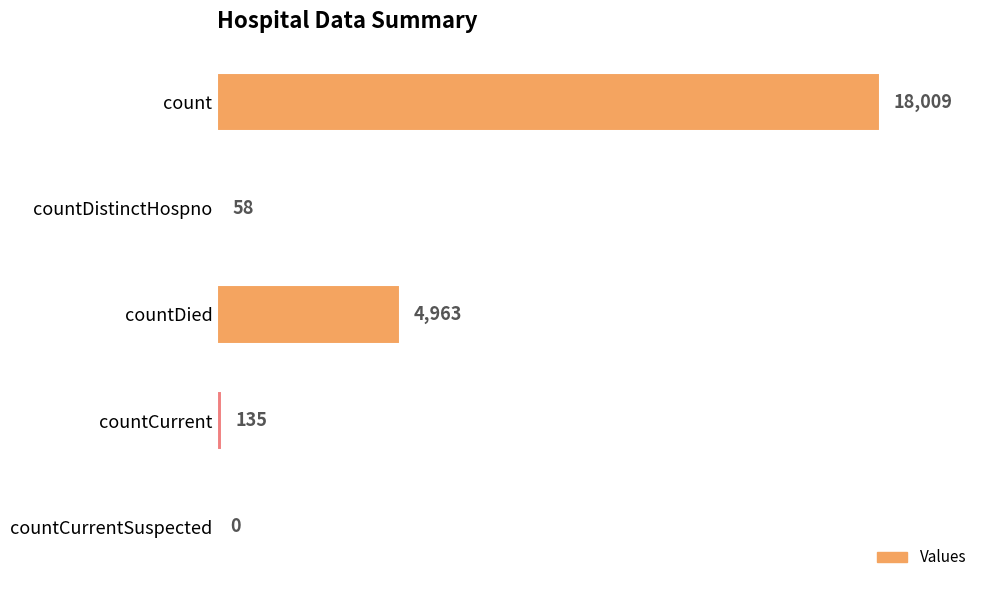

Which has a higher value, countDistinctHospno or count?

count